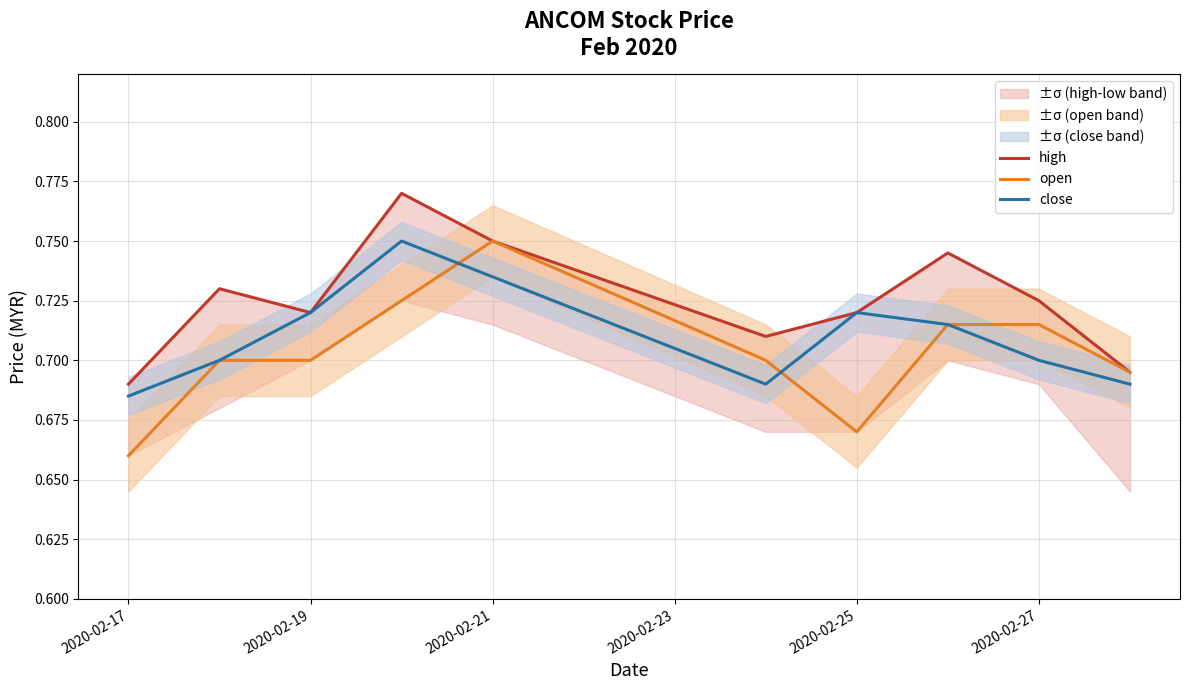

Which series ends up on top after the final intersection of close and open?

close